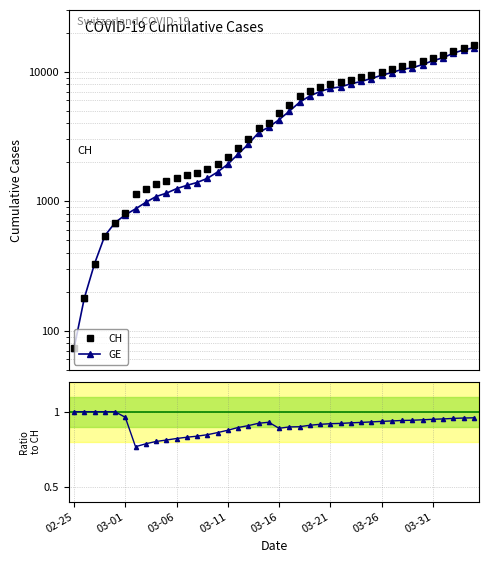

At which category does GE/CH reach its first local peak?

19